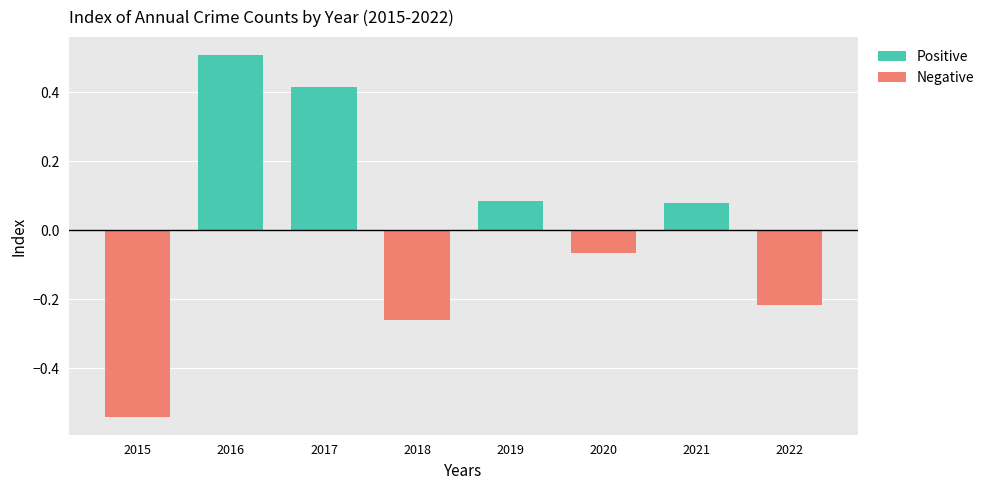

The Positive series shows 0.6 at 2017. True or false?

False